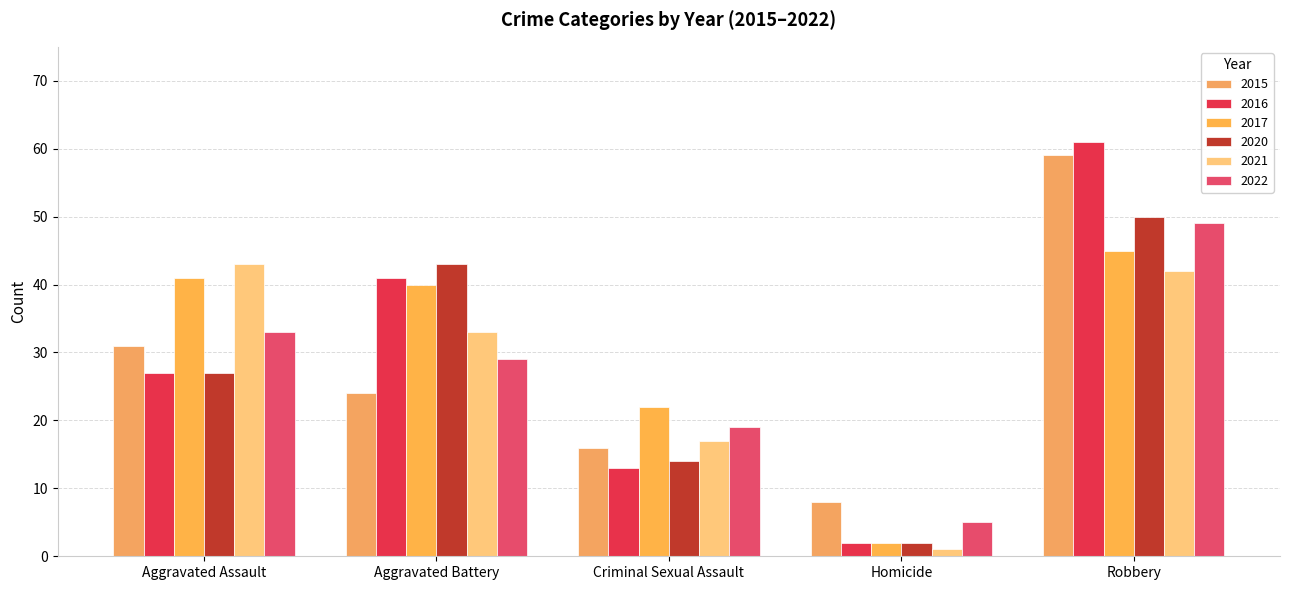

Reading right to left, transcribe all the data shown in this chart.

2015: Robbery=59	Homicide=8	Criminal Sexual Assault=16	Aggravated Battery=24	Aggravated Assault=31
2016: Robbery=61	Homicide=2	Criminal Sexual Assault=13	Aggravated Battery=41	Aggravated Assault=27
2017: Robbery=45	Homicide=2	Criminal Sexual Assault=22	Aggravated Battery=40	Aggravated Assault=41
2020: Robbery=50	Homicide=2	Criminal Sexual Assault=14	Aggravated Battery=43	Aggravated Assault=27
2021: Robbery=42	Homicide=1	Criminal Sexual Assault=17	Aggravated Battery=33	Aggravated Assault=43
2022: Robbery=49	Homicide=5	Criminal Sexual Assault=19	Aggravated Battery=29	Aggravated Assault=33